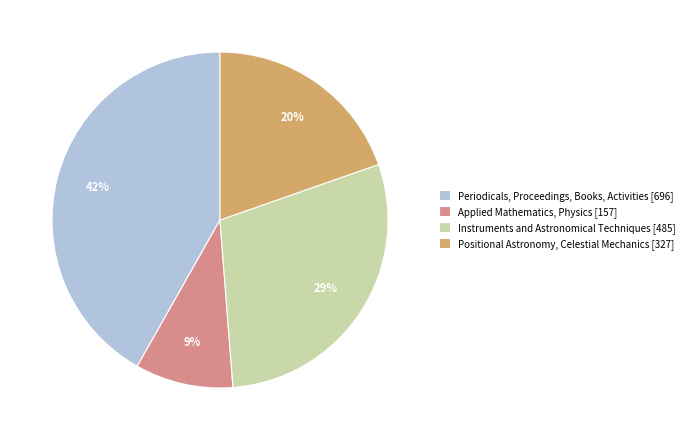

How many slices are in this pie chart?

4